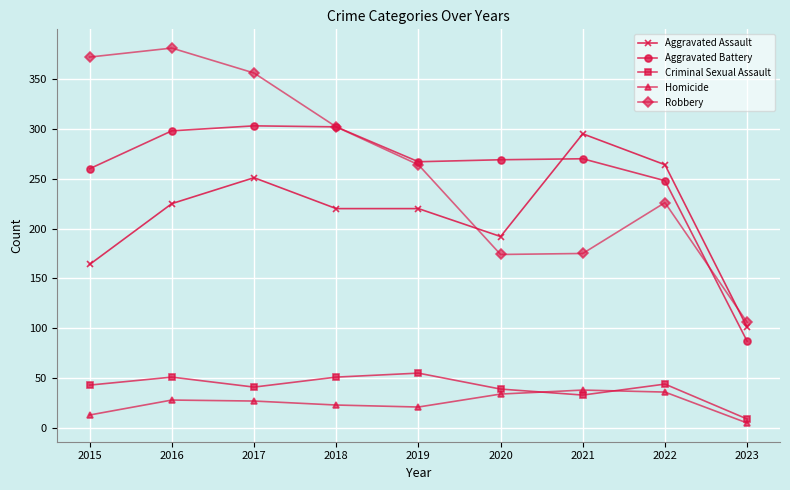

What is the value of the Robbery point at the 9th from the left?

106